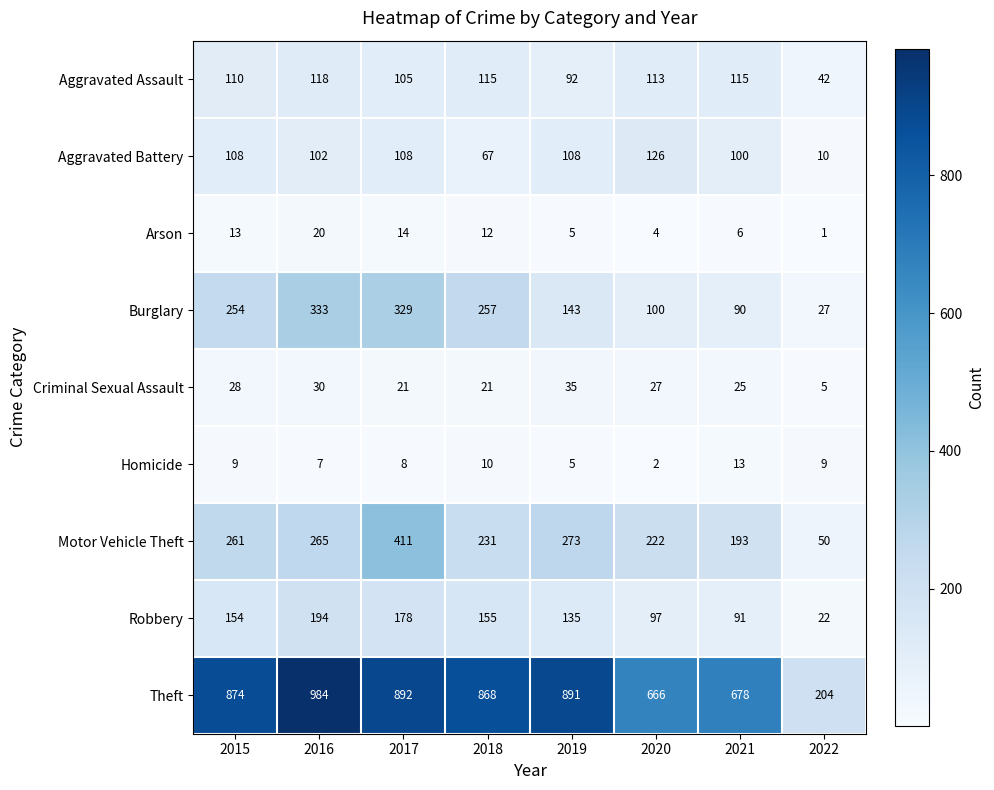

At which category is the sum across all series the highest?

2017